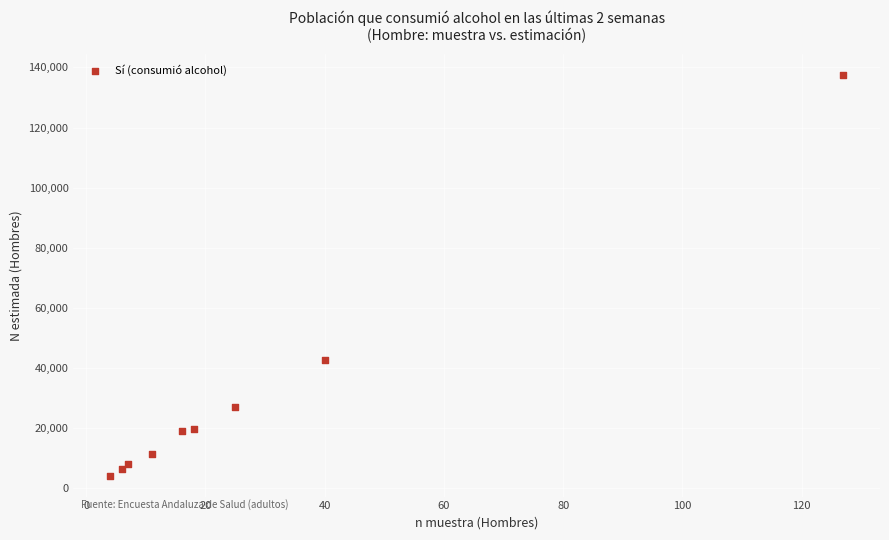

What is the average X value?

28